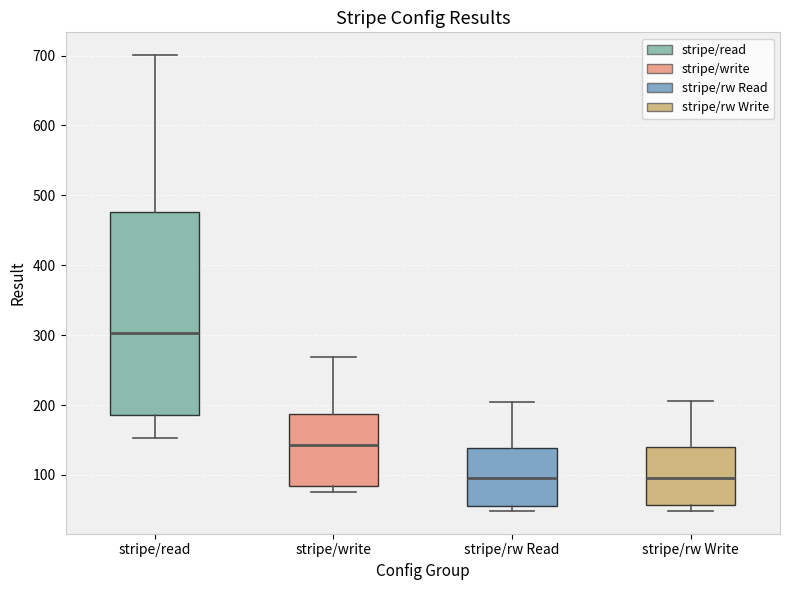

Where is the lower edge of the box for stripe/write on the y-axis? The values are not printed on the chart, so give them approximately, as read against the axis.

80